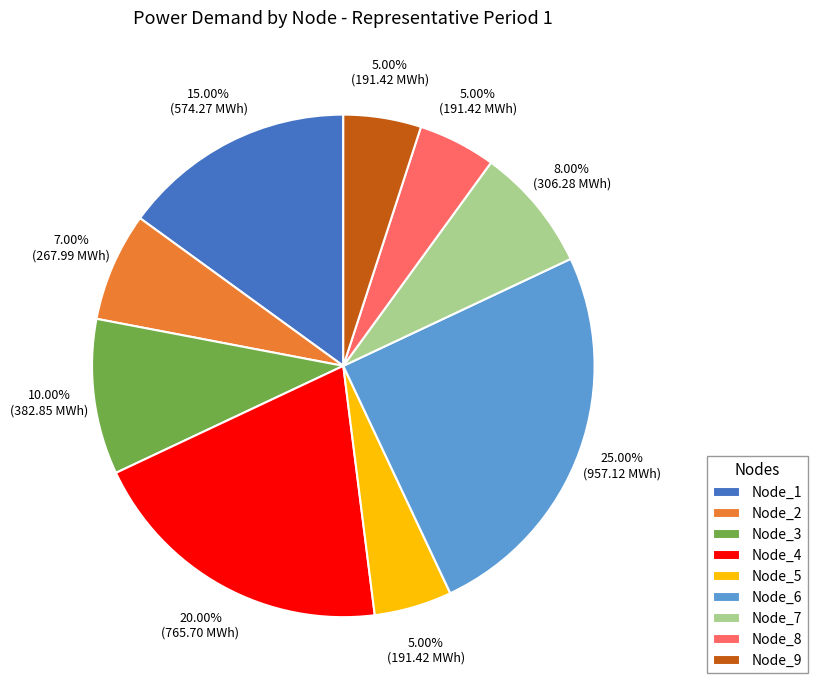

To the nearest percent, what is the difference between the Node_1 and Node_3 slice percentages?

5%